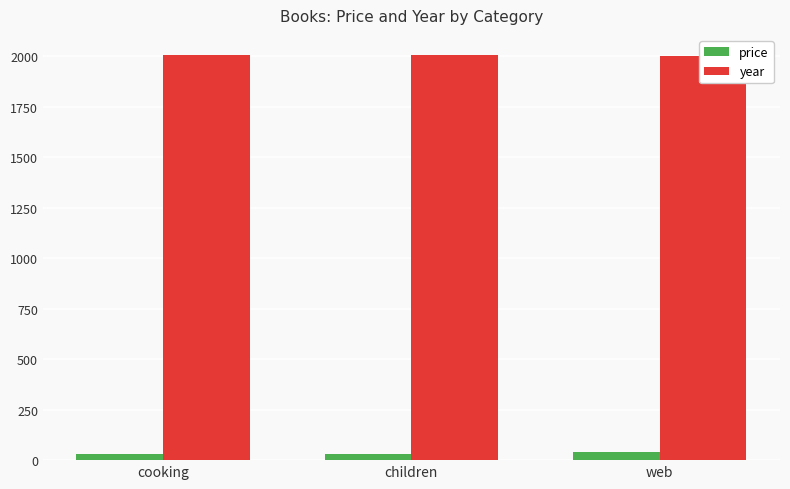

What is the value of the price bar at the 2nd from the left?

30.0